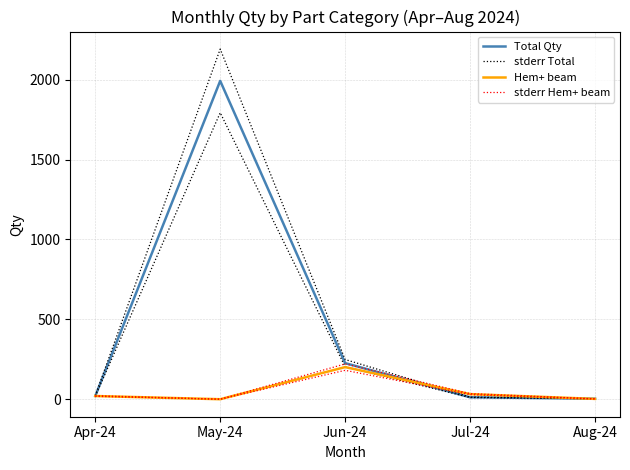

How many data points in Hem+ beam are above 20?

2